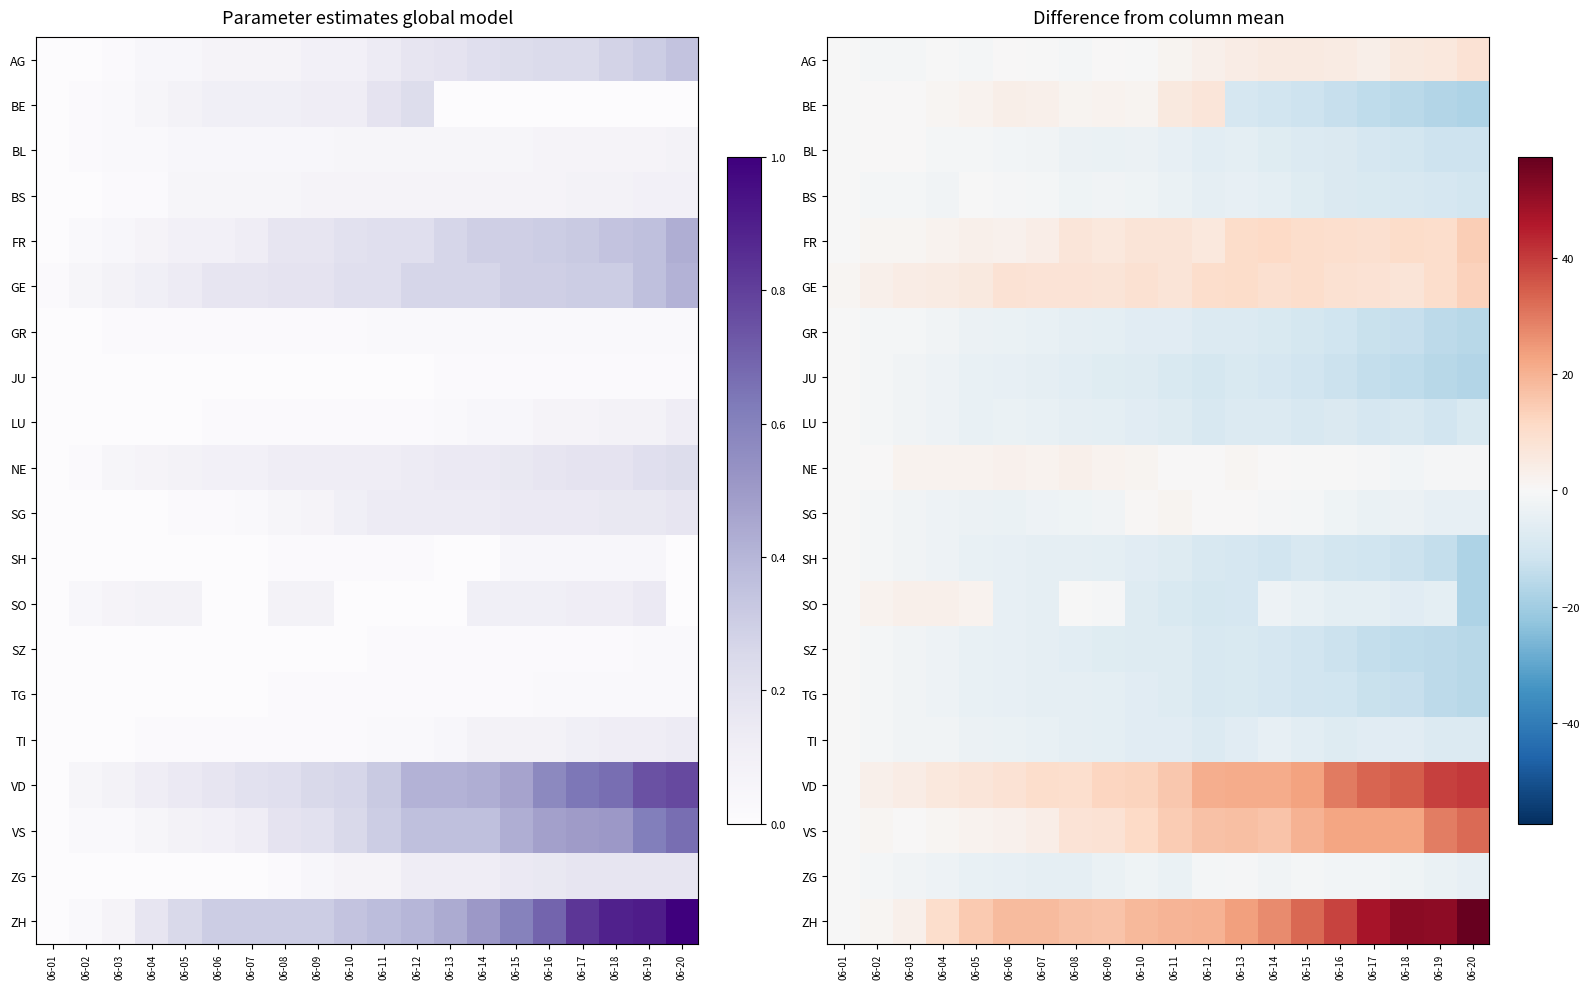

Which series has the widest spread of values?

ZH